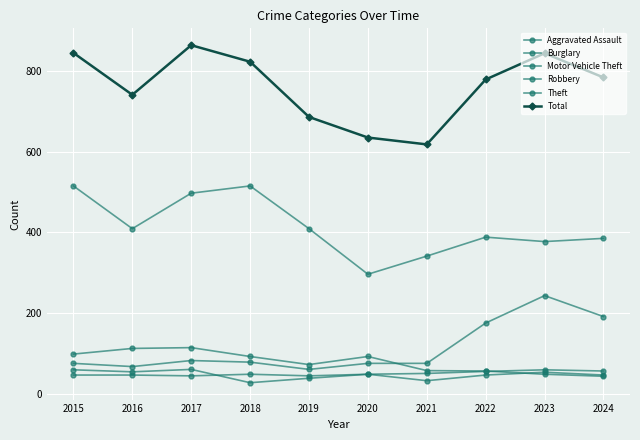

How many times do Burglary and Robbery cross each other?

1